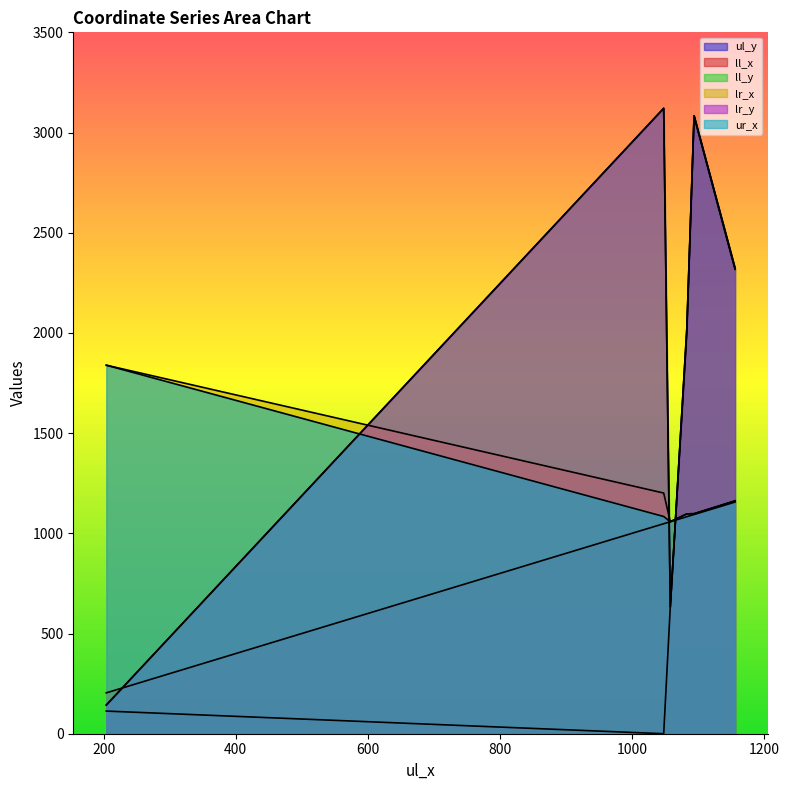

At how many categories does at least one series exceed 2433?

2